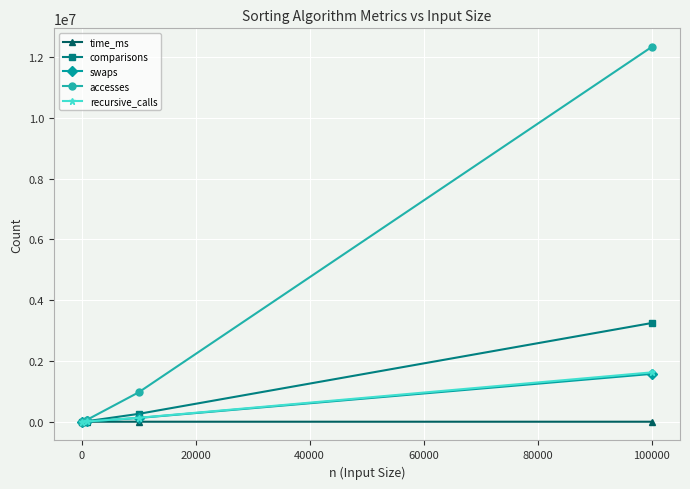

Which series has the largest range (max minus min)?

accesses